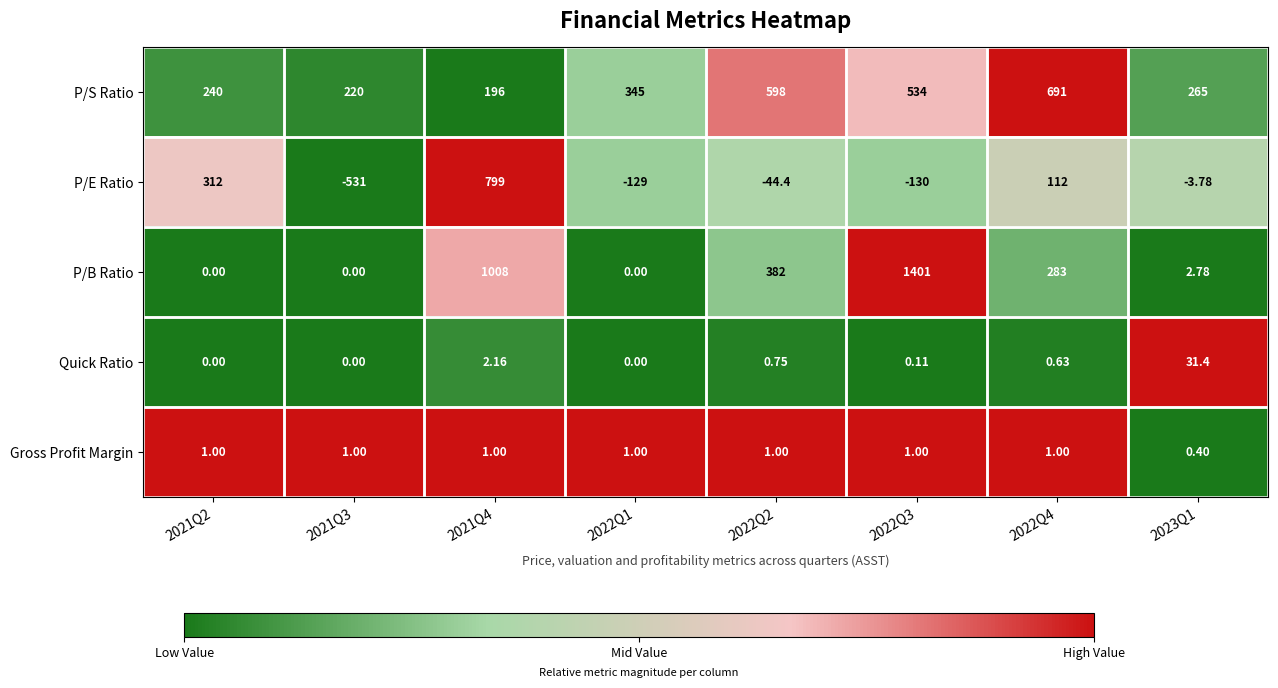

Which series has the widest spread of values?

P/B Ratio